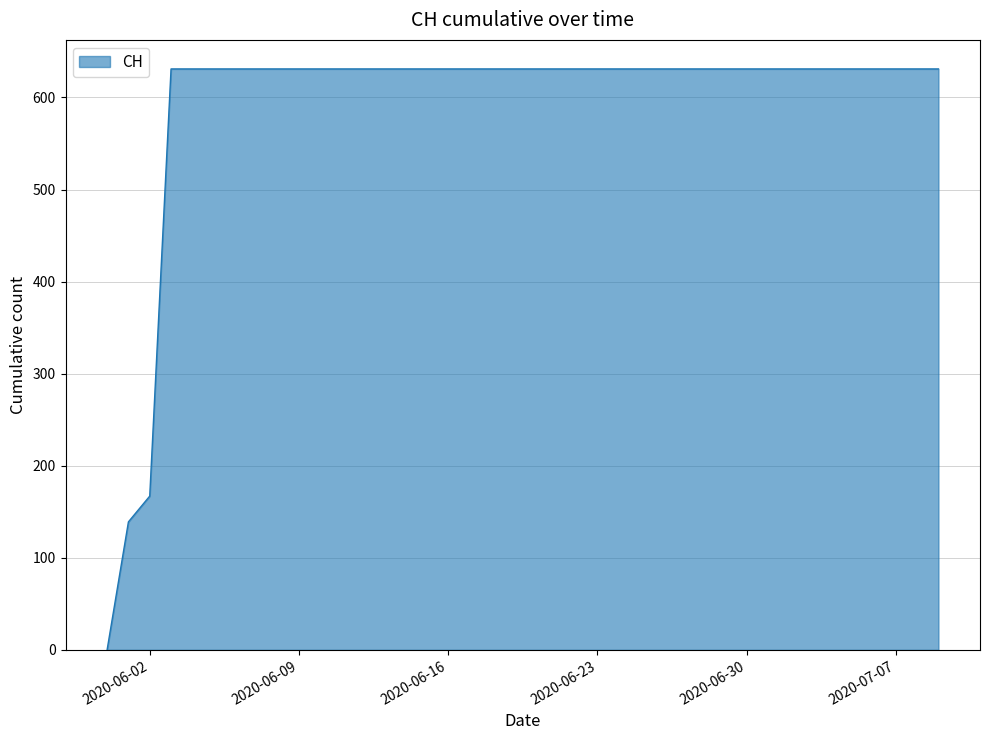

What is the difference between the maximum and minimum values?

631